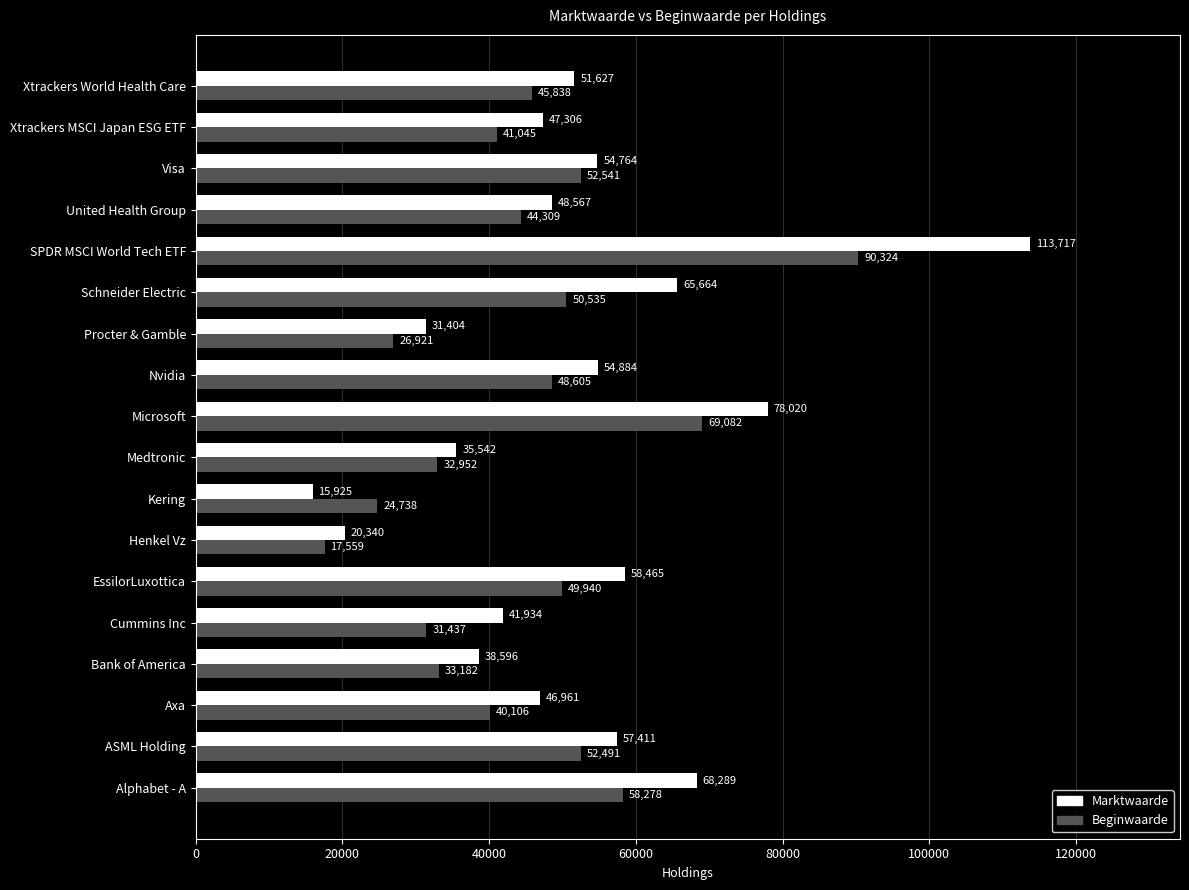

True or false: Marktwaarde has a value of 51627 at Xtrackers World Health Care.

True